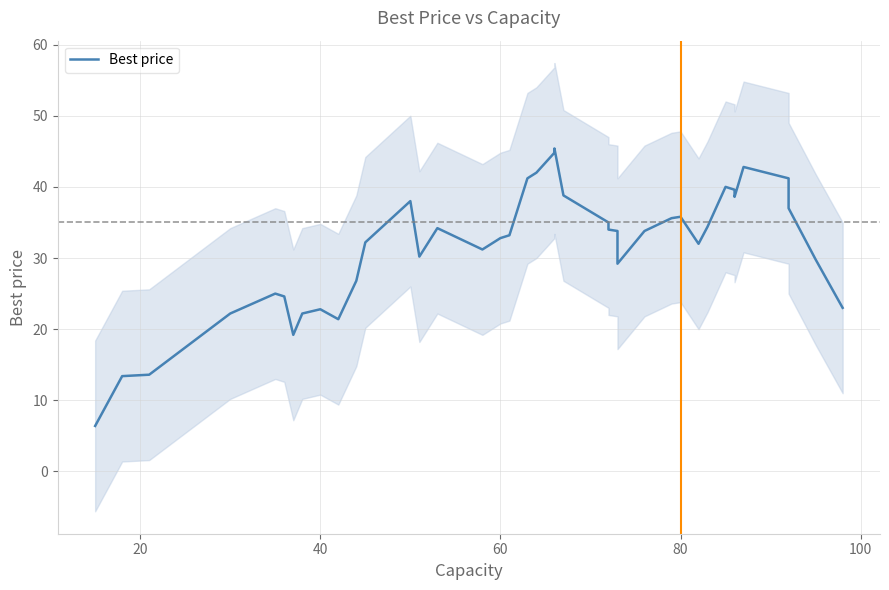

Count the number of values greater than 33.

21